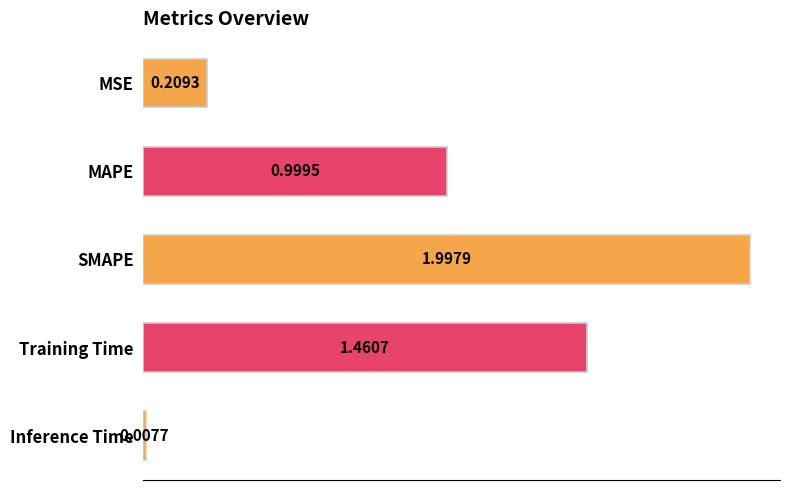

Rank the categories by value from lowest to highest.

Inference Time, MSE, MAPE, Training Time, SMAPE